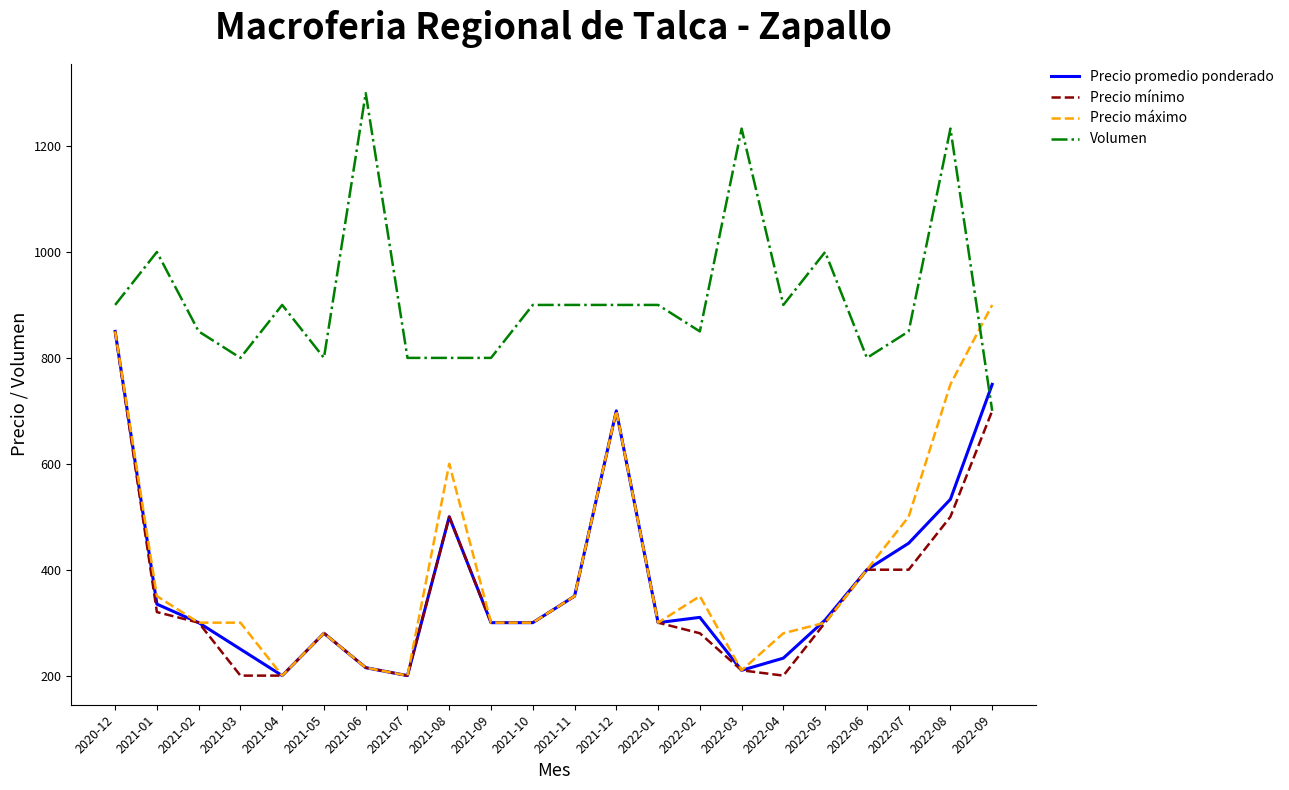

What is the average value of the Precio promedio ponderado series?

376